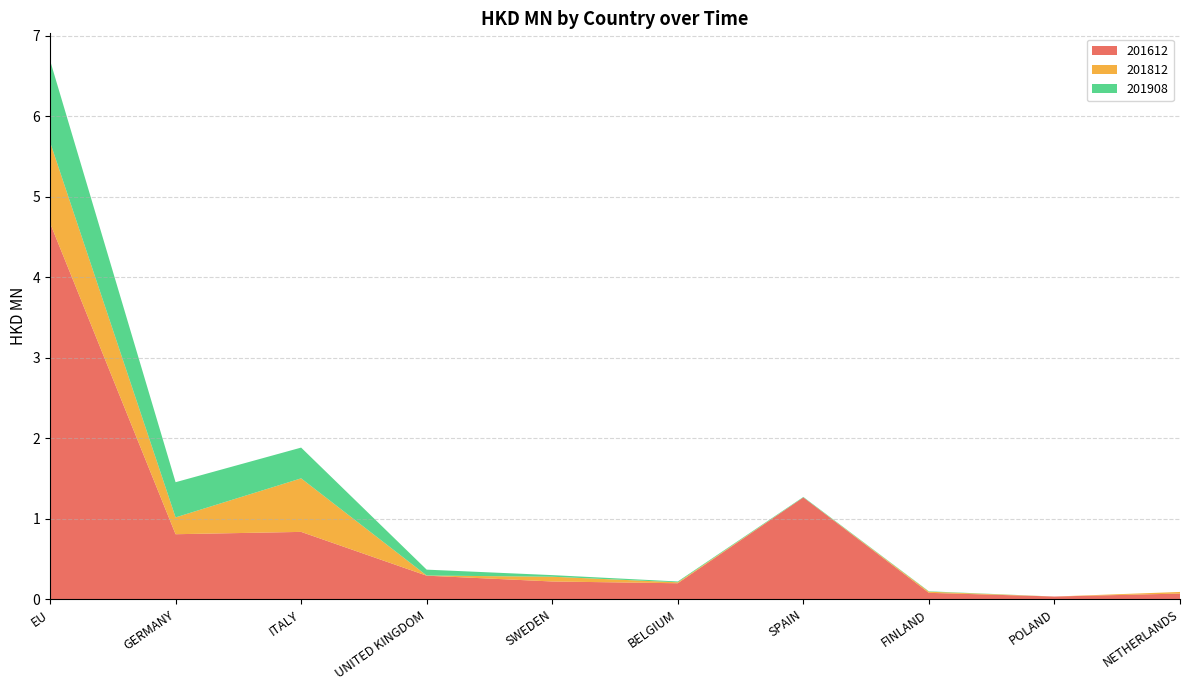

Reading left to right, extract all data points from this chart.

201612: 4.7	0.8	0.8	0.3	0.2	0.2	1.3	0.1	0.0	0.1
201812: 1.0	0.2	0.7	0.0	0.1	0.0	0.0	0.0	0.0	0.0
201908: 1.0	0.4	0.4	0.1	0.0	0.0	0.0	0.0	0.0	0.0